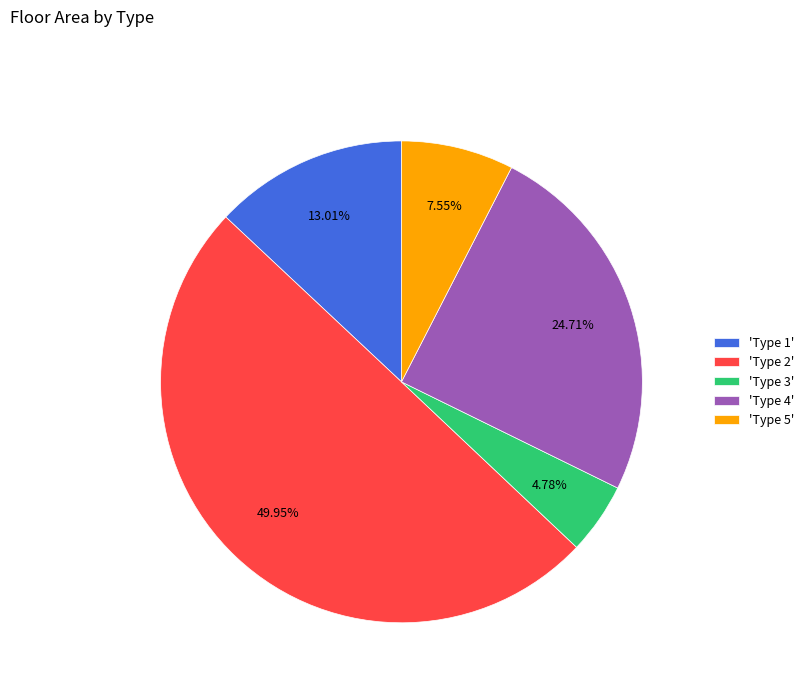

Which has a higher value, 'Type 2' or 'Type 4'?

'Type 2'